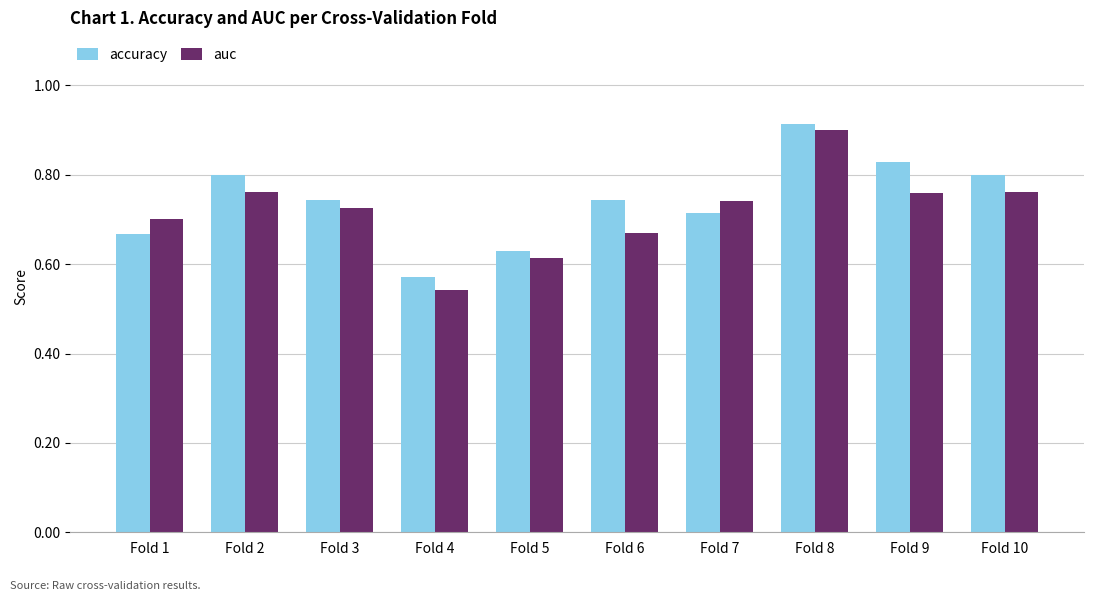

What is the difference between the second highest and second lowest values in the auc series?

0.1